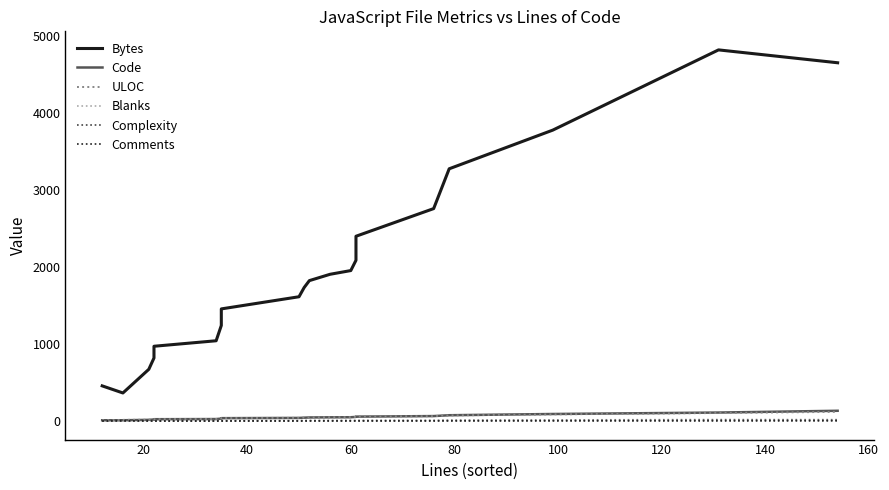

What is the sum of all Bytes values?

39776.6